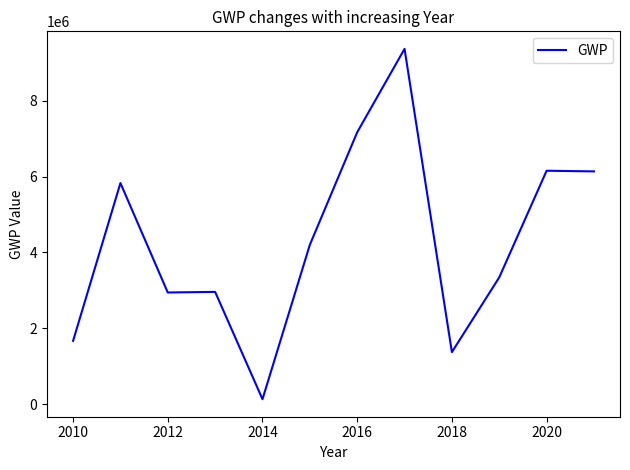

What is the maximum value shown in the chart?

9363506.0